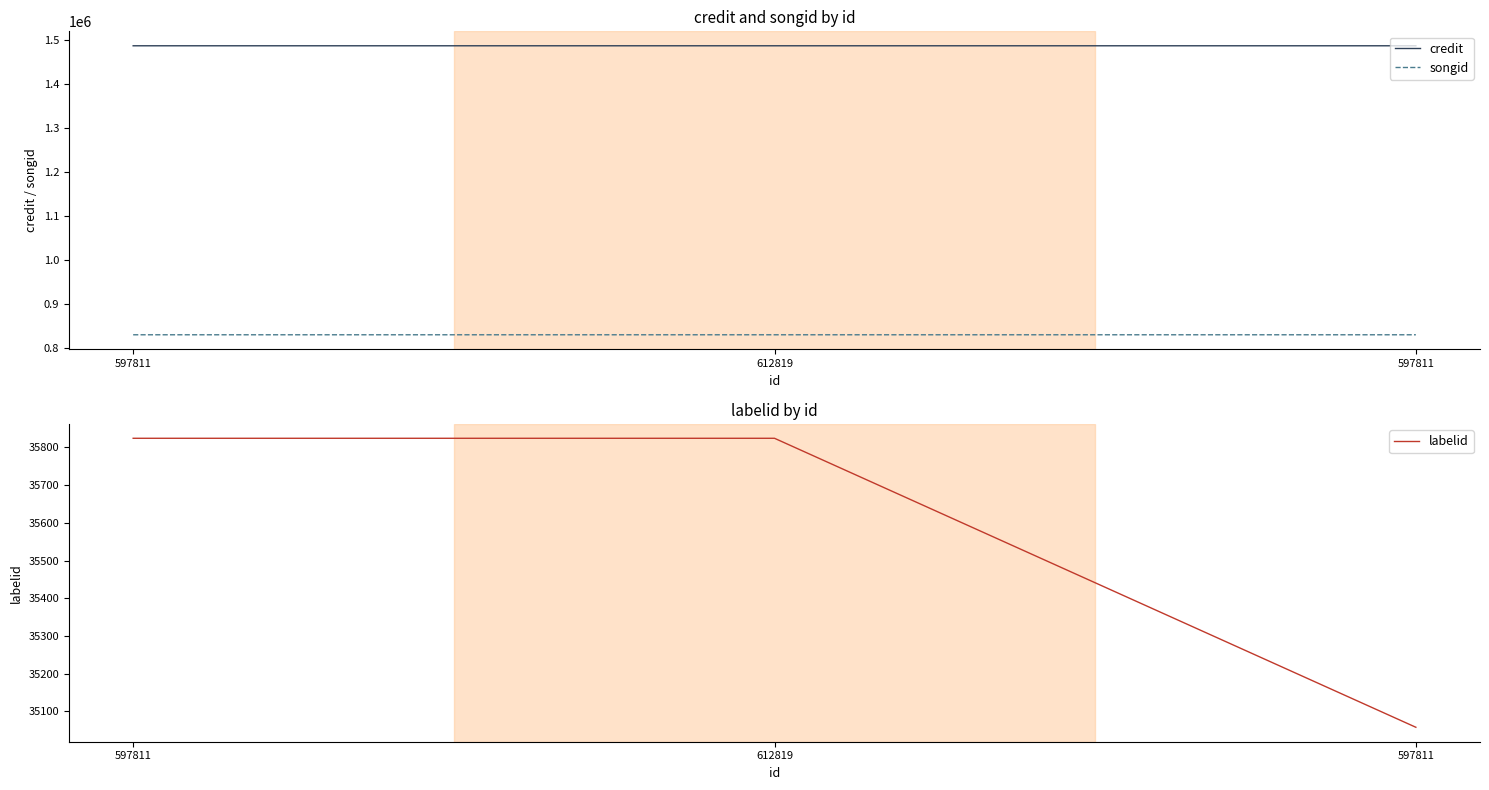

What is the maximum value for labelid?

35824